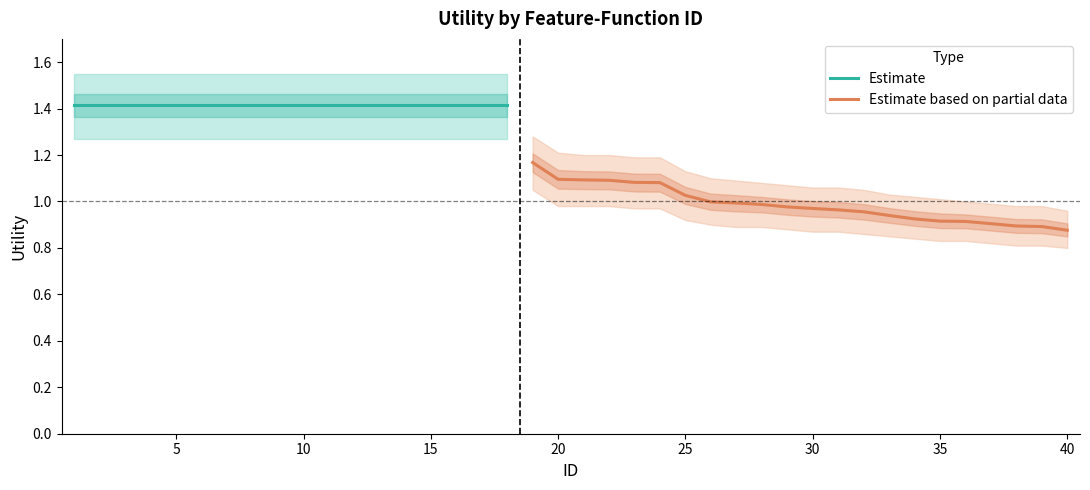

Reading left to right, what are all the values shown in this chart?

Utility: 1.4	1.4	1.4	1.4	1.4	1.4	1.4	1.4	1.4	1.4	1.4	1.4	1.4	1.4	1.4	1.4	1.4	1.4	1.2	1.1	1.1	1.1	1.1	1.1	1.0	1.0	1.0	1.0	1.0	1.0	1.0	1.0	0.9	0.9	0.9	0.9	0.9	0.9	0.9	0.9
Upper: 1.6	1.6	1.6	1.6	1.6	1.6	1.6	1.6	1.6	1.6	1.6	1.6	1.6	1.6	1.6	1.6	1.6	1.6	1.3	1.2	1.2	1.2	1.2	1.2	1.1	1.1	1.1	1.1	1.1	1.1	1.1	1.1	1.0	1.0	1.0	1.0	1.0	1.0	1.0	1.0
Lower: 1.3	1.3	1.3	1.3	1.3	1.3	1.3	1.3	1.3	1.3	1.3	1.3	1.3	1.3	1.3	1.3	1.3	1.3	1.1	1.0	1.0	1.0	1.0	1.0	0.9	0.9	0.9	0.9	0.9	0.9	0.9	0.9	0.8	0.8	0.8	0.8	0.8	0.8	0.8	0.8